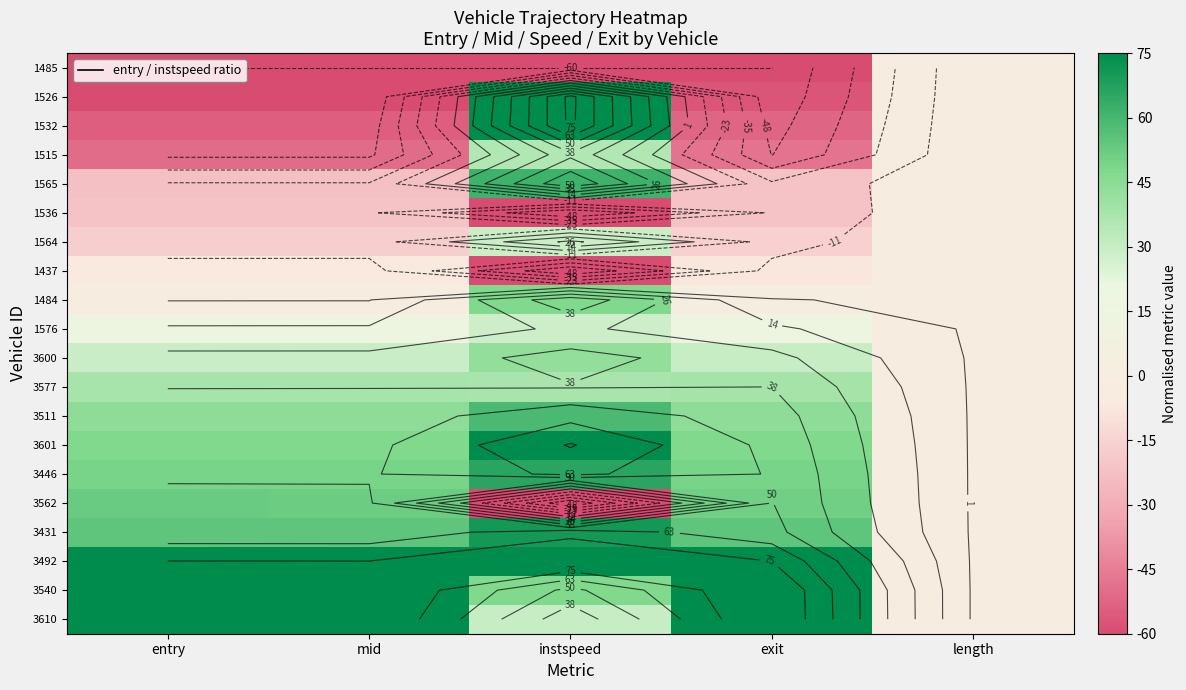

At which category is the sum across all series the highest?

instspeed